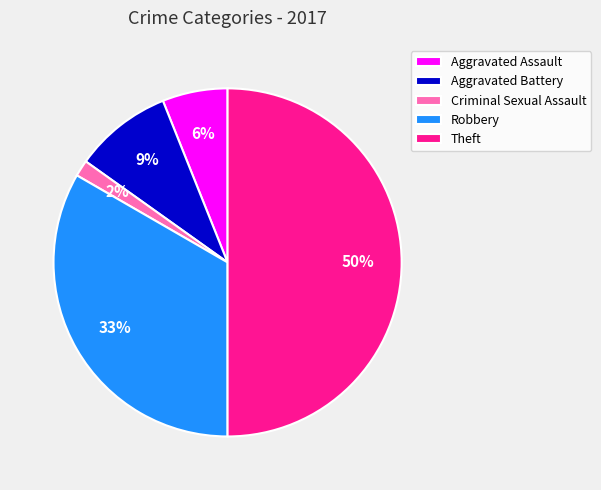

What percentage is the Robbery slice, to the nearest percent?

33%